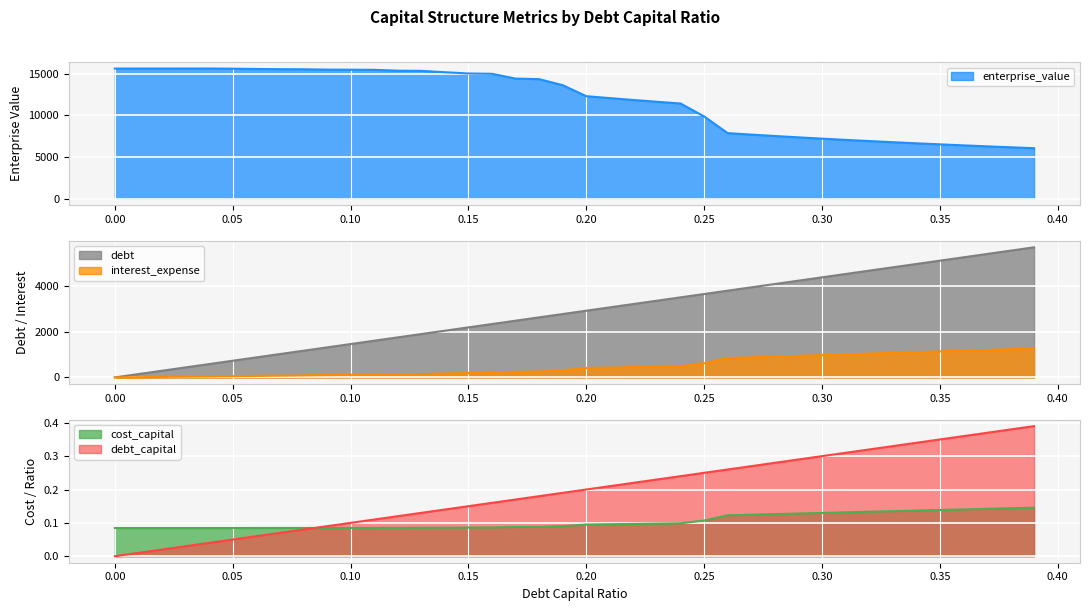

Where does the debt_capital series first go above 2928?

0.2